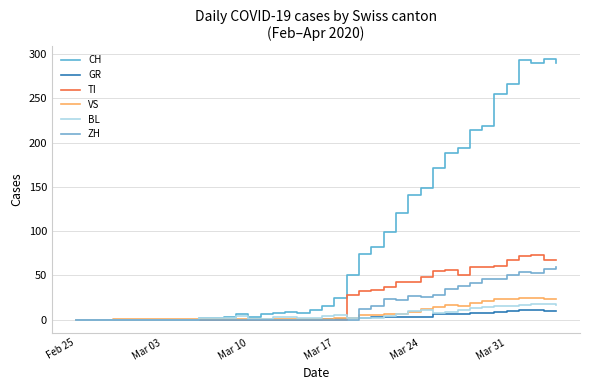

How many series are shown in this chart?

6